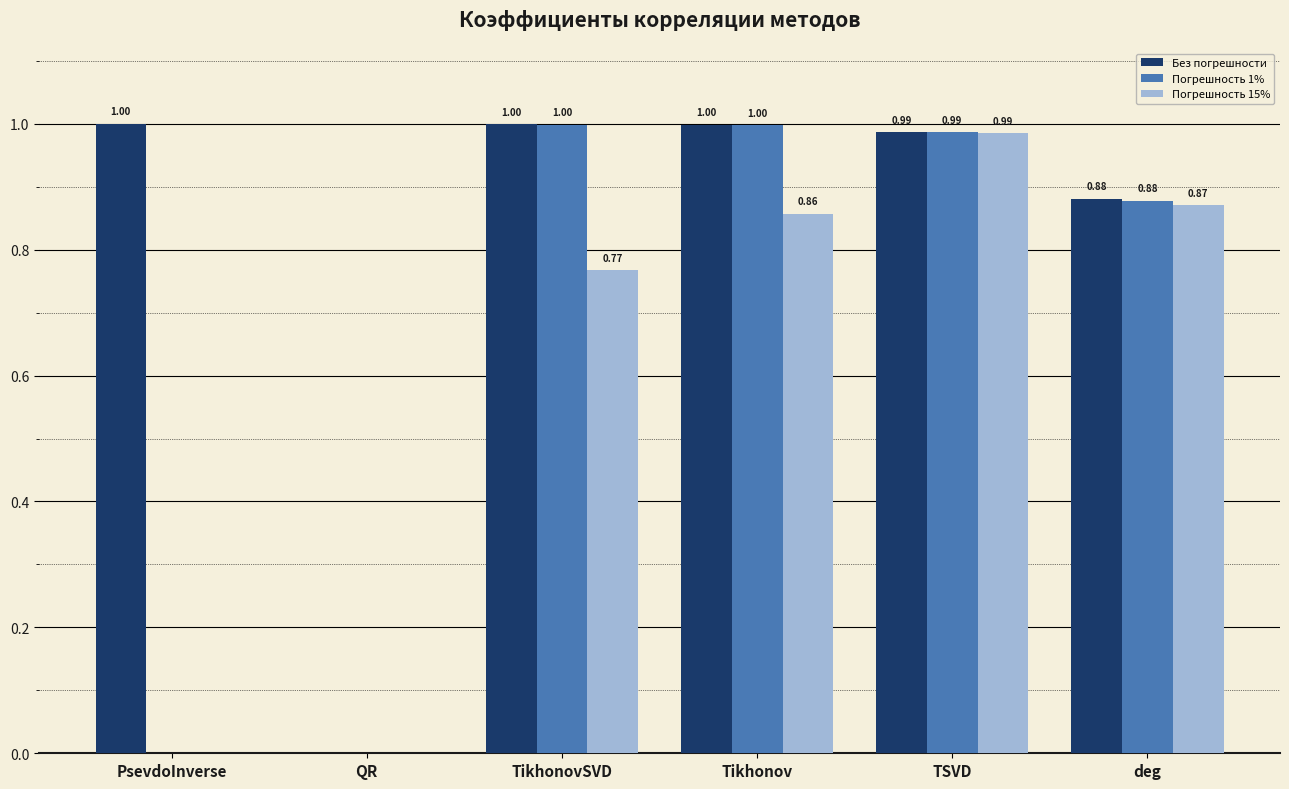

What is the total value across all series at PsevdoInverse?

1.0